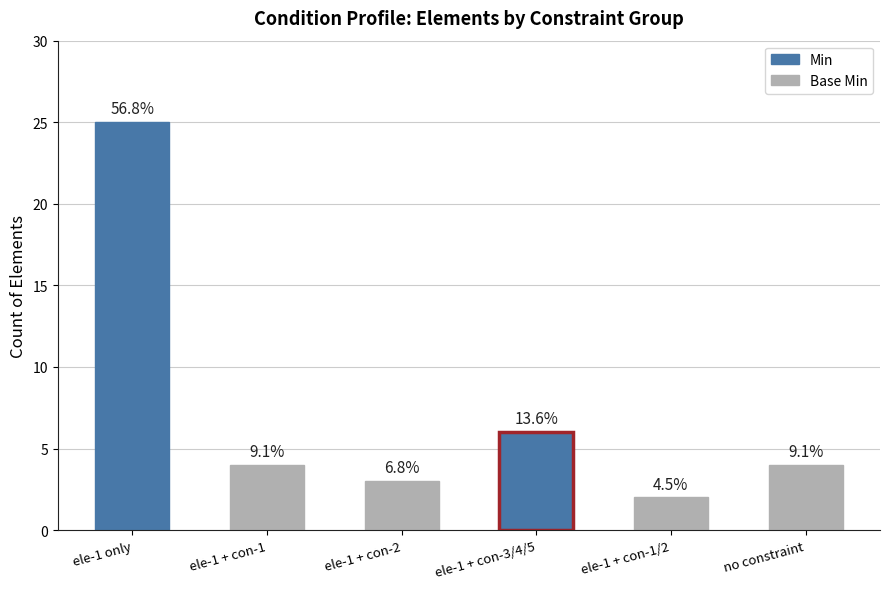

What is the label of the 6th bar from the right?

ele-1 only